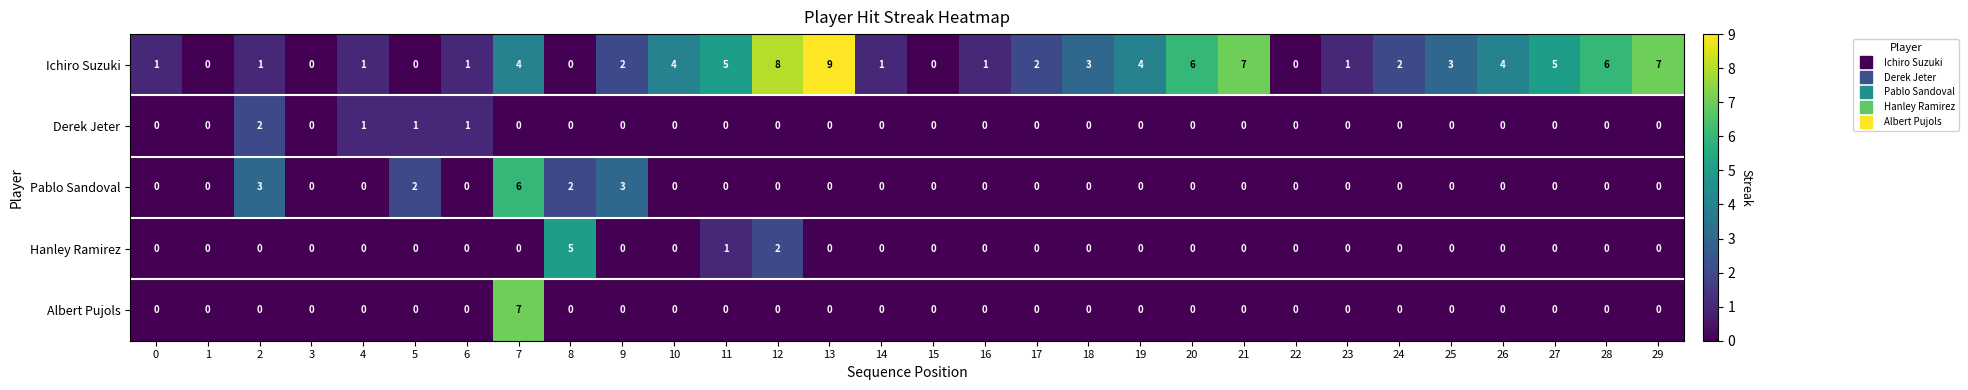

What is the sum of all Pablo Sandoval values?

16